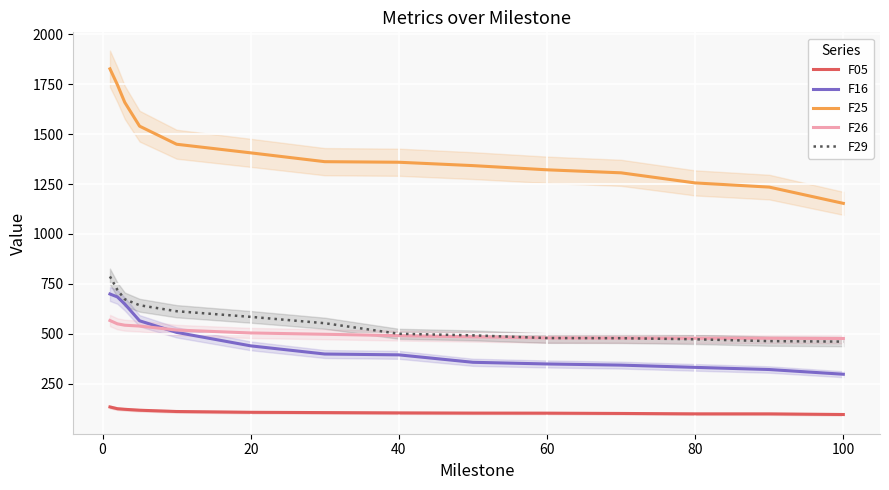

How many lines are shown in the chart?

5